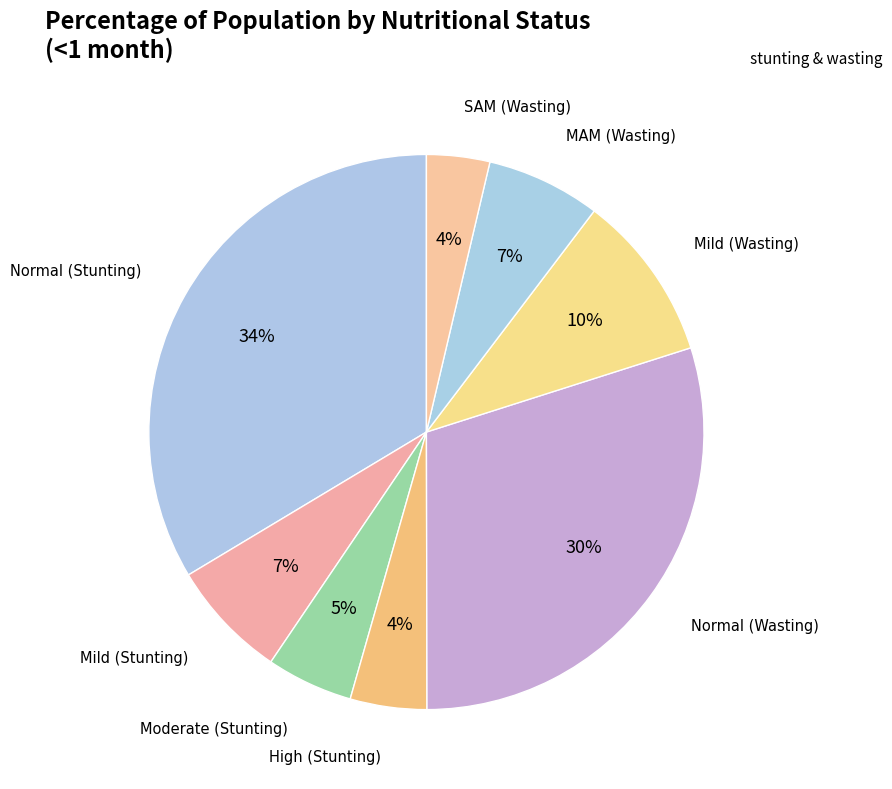

Count the number of slices in the pie.

8